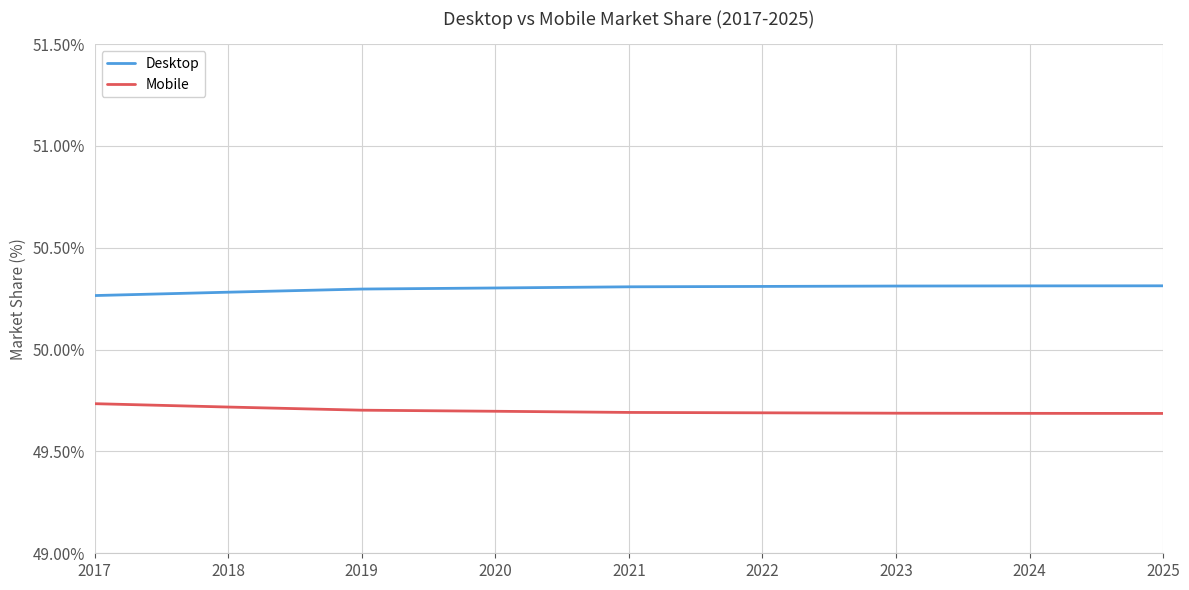

Is the value of Mobile at 2023 greater than the value of Desktop at 2020?

No